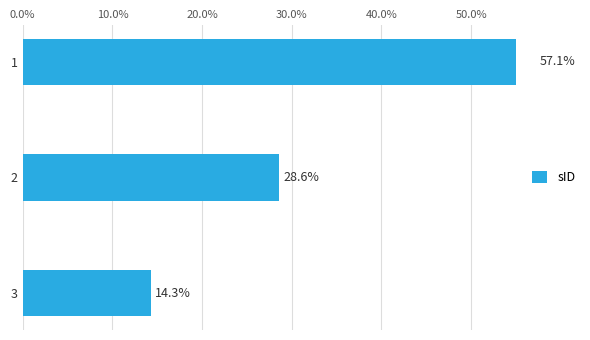

What position from the left is 10.0%?

2